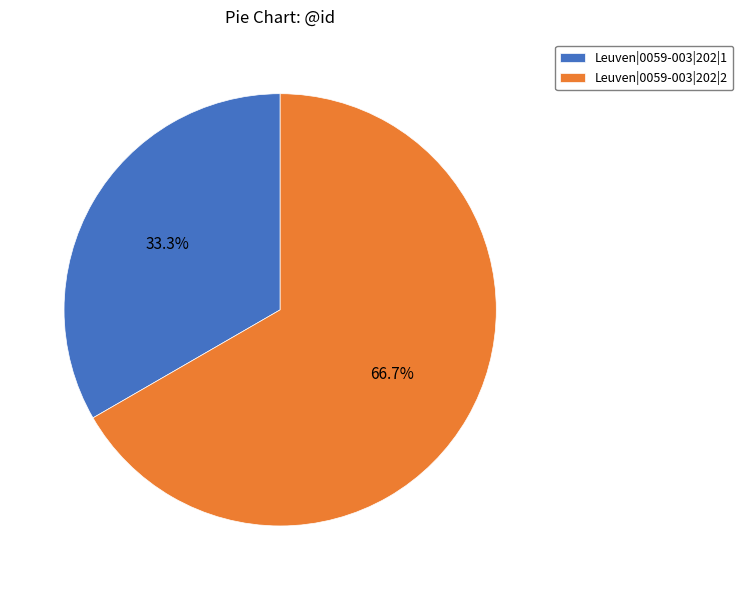

What percentage is the Leuven|0059-003|202|1 slice, to the nearest percent?

33%